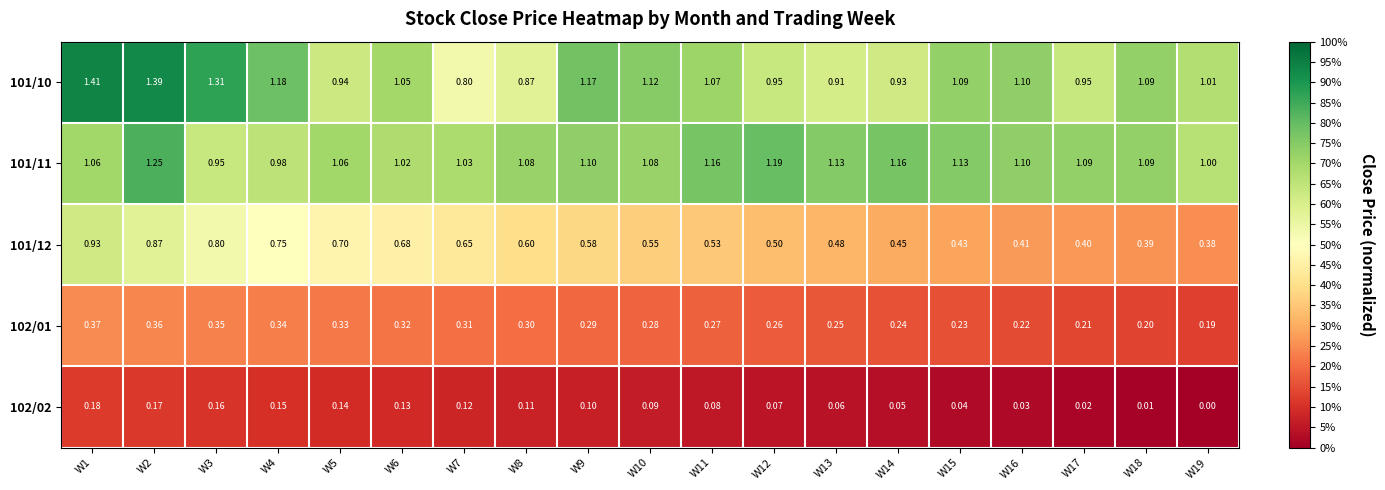

Is the value of 101/10 at W11 greater than the value of 101/11 at W1?

Yes